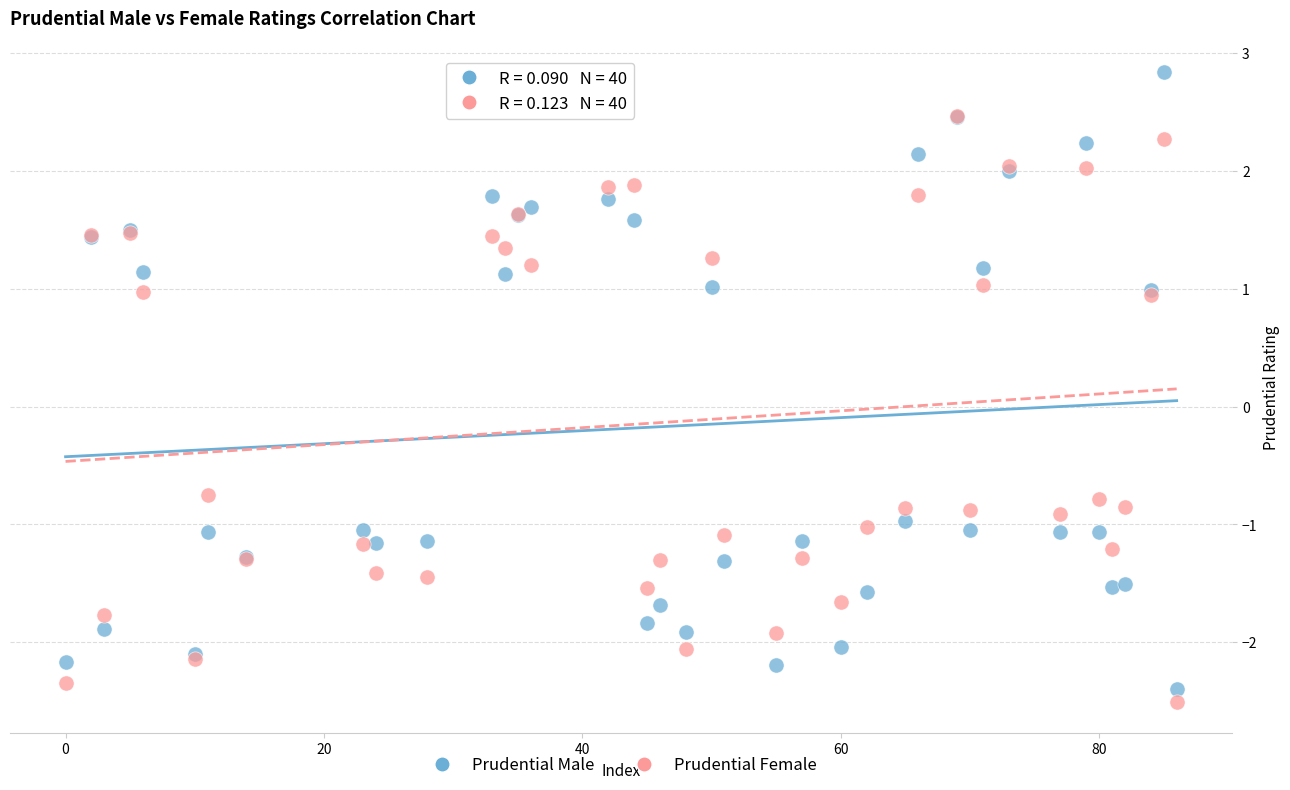

Which series contains the lowest Y value?

Prudential Female